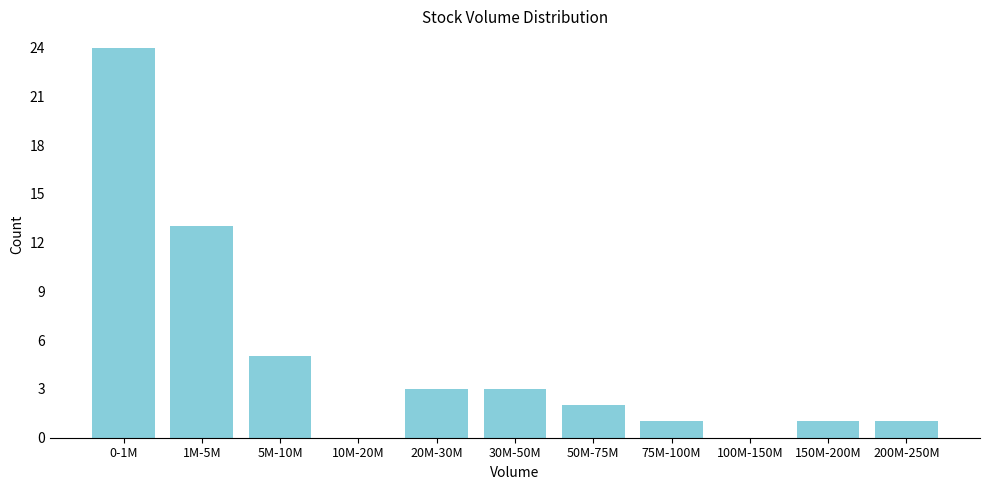

Reading left to right, extract all data points from this chart.

0-1M=24	1M-5M=13	5M-10M=5	10M-20M=0	20M-30M=3	30M-50M=3	50M-75M=2	75M-100M=1	100M-150M=0	150M-200M=1	200M-250M=1